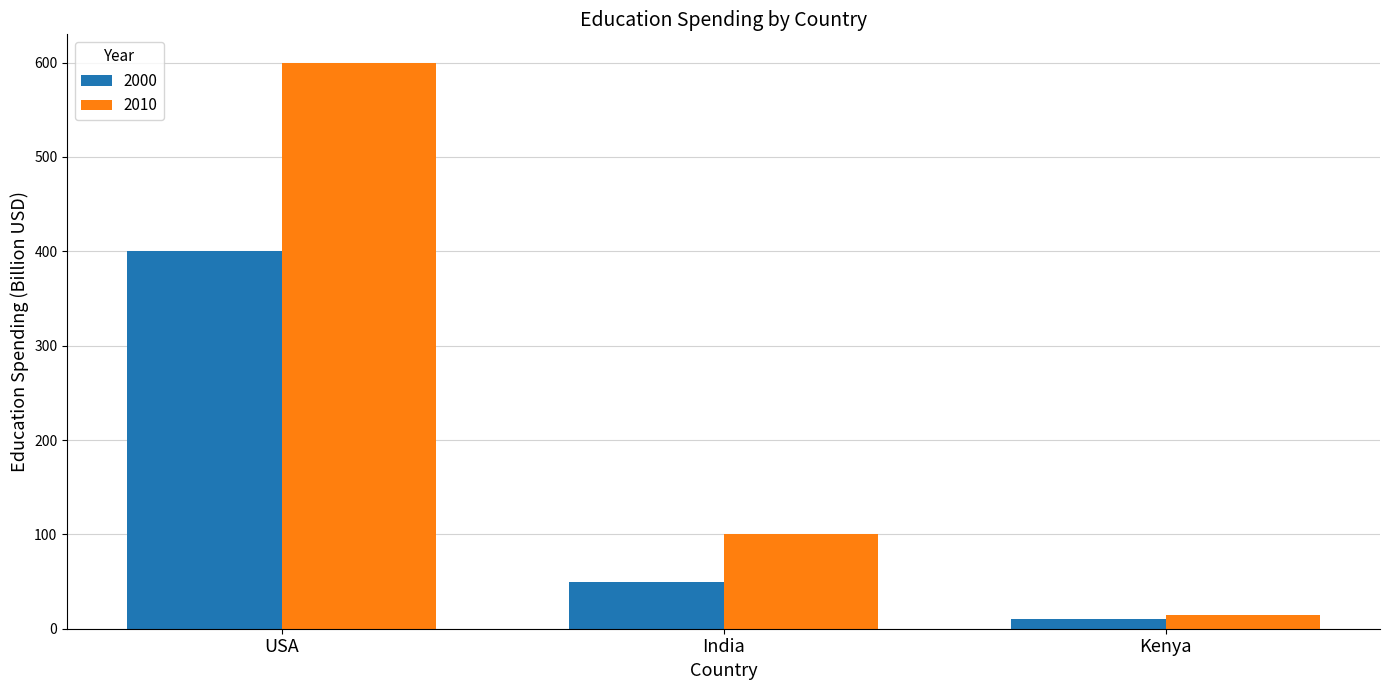

Reading left to right, what are all the values shown in this chart?

2000: 400	50	10
2010: 600	100	15